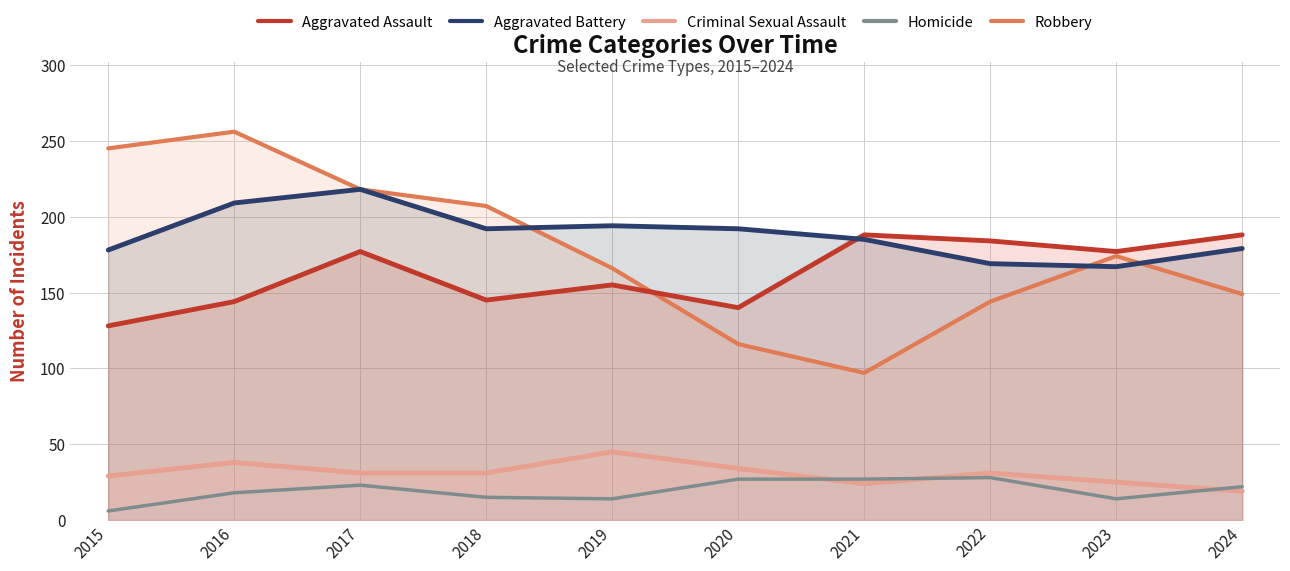

Which series changed the most between 2020 and 2023?

Robbery